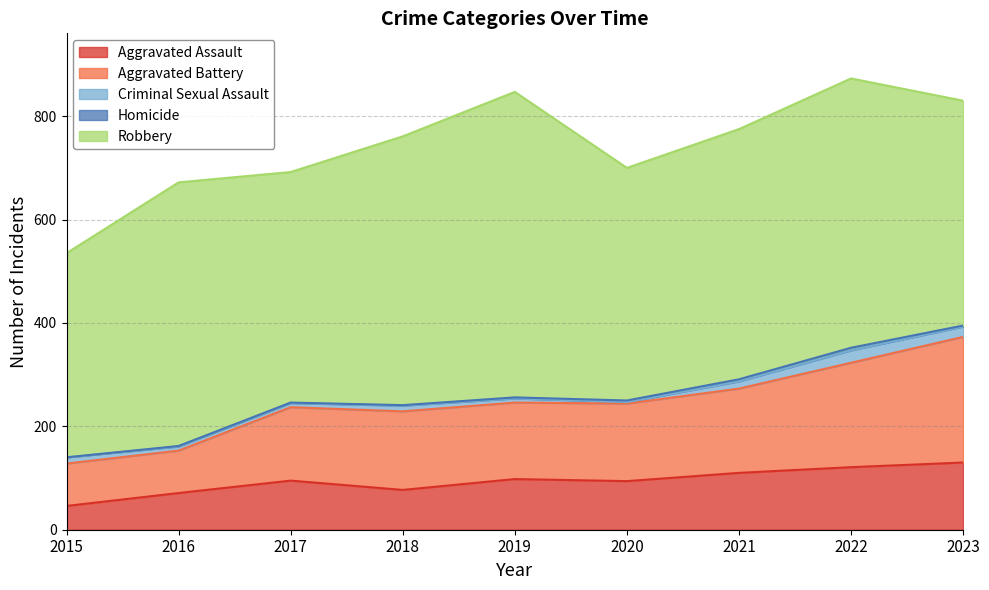

List the series in order of their peak value, lowest first.

Homicide, Criminal Sexual Assault, Aggravated Assault, Aggravated Battery, Robbery